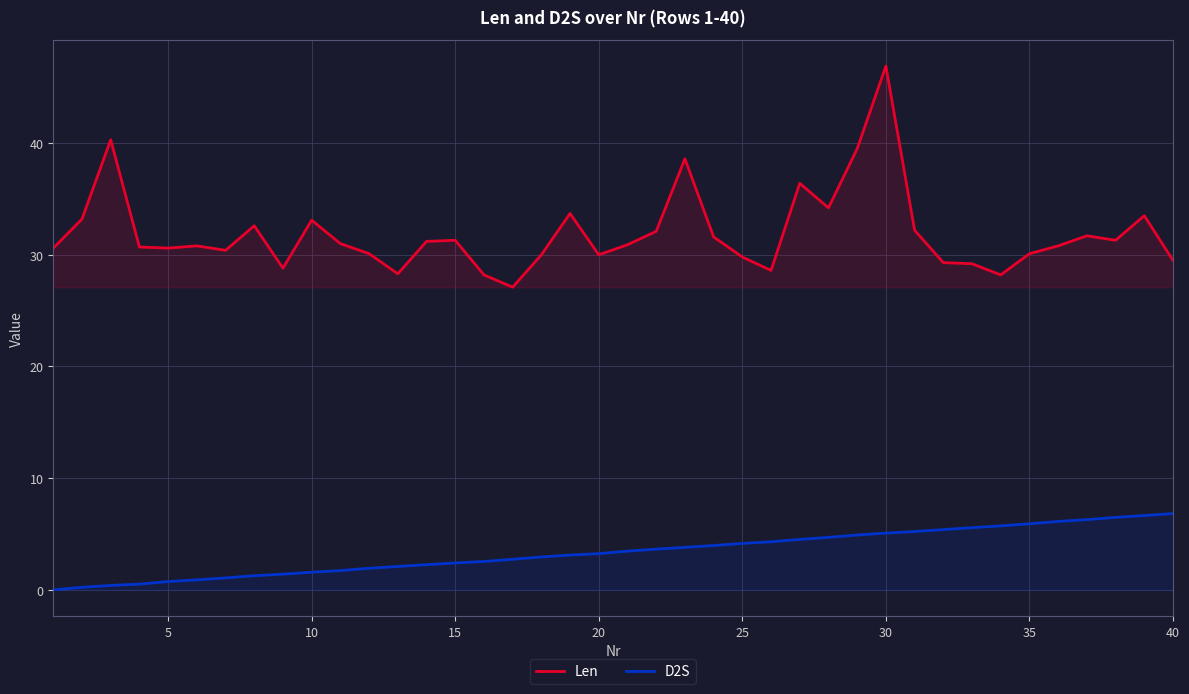

Rank the series by their maximum value, from highest to lowest.

Len, D2S